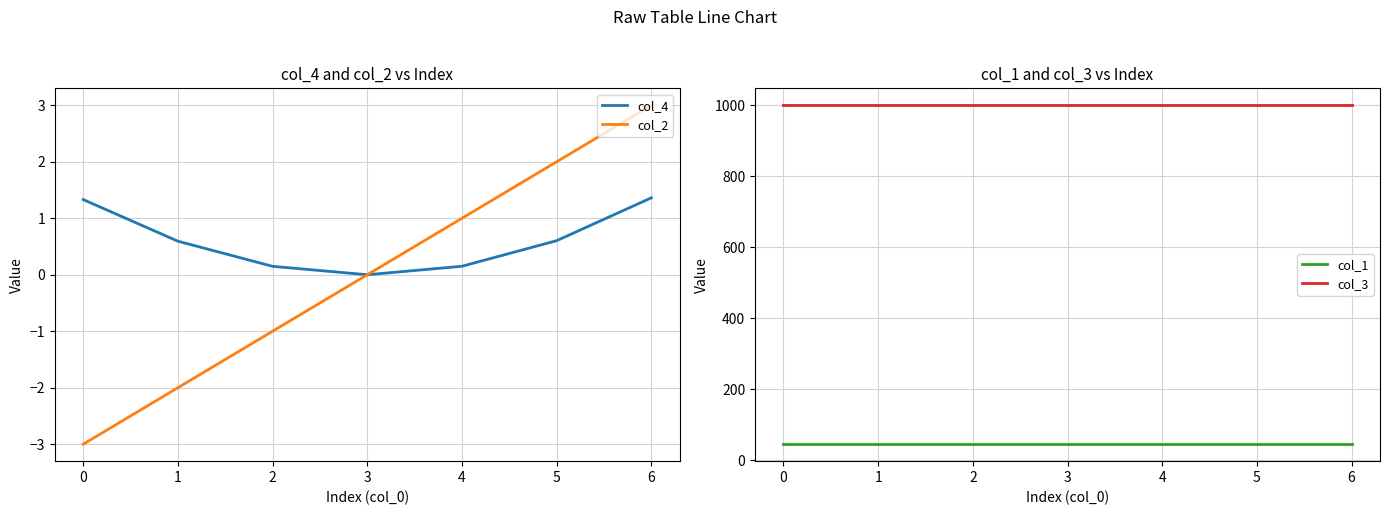

True or false: col_2 has more than 2 points higher than both neighbors.

False